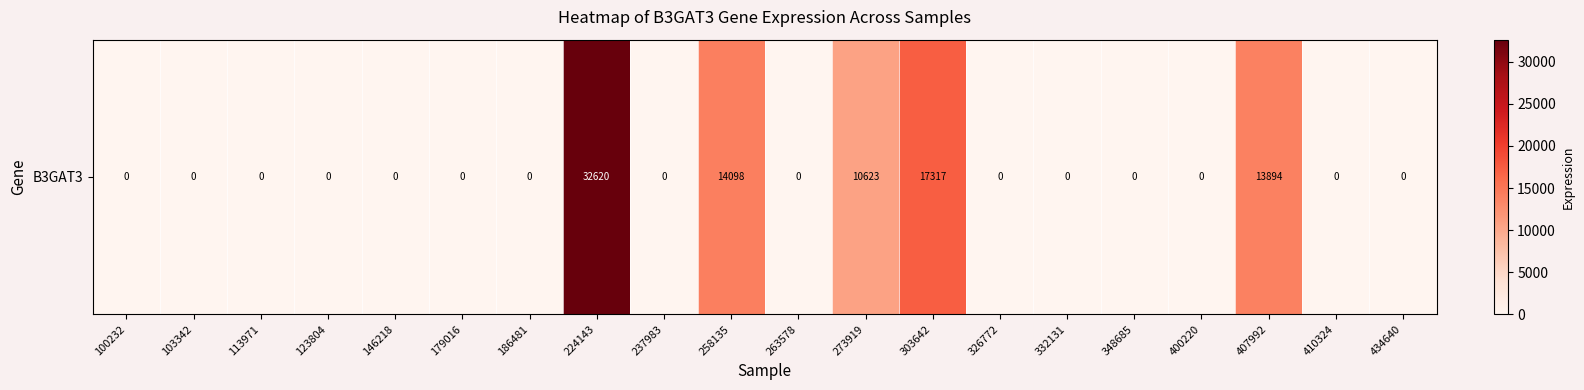

Rank the categories by value from lowest to highest.

100232, 103342, 113971, 123804, 146218, 179016, 186481, 237983, 263578, 326772, 332131, 348685, 400220, 410324, 434640, 273919, 407992, 258135, 303642, 224143